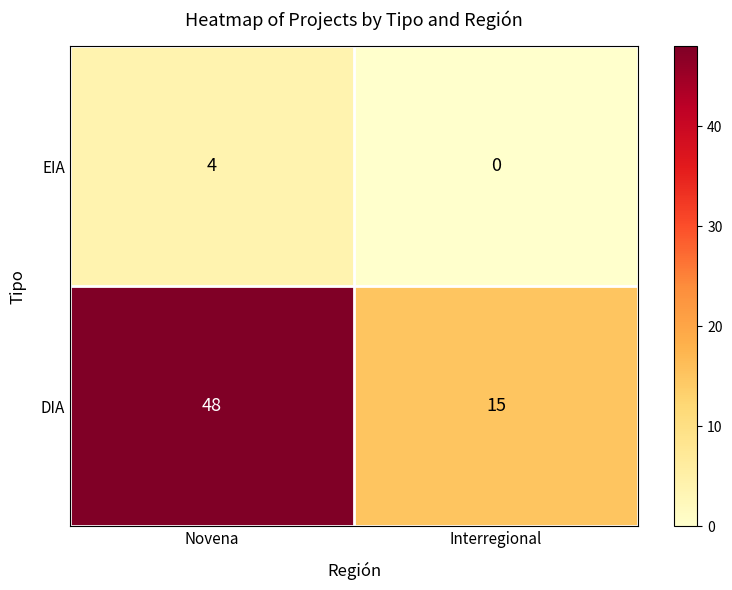

Which series changed the most between Novena and Interregional?

DIA